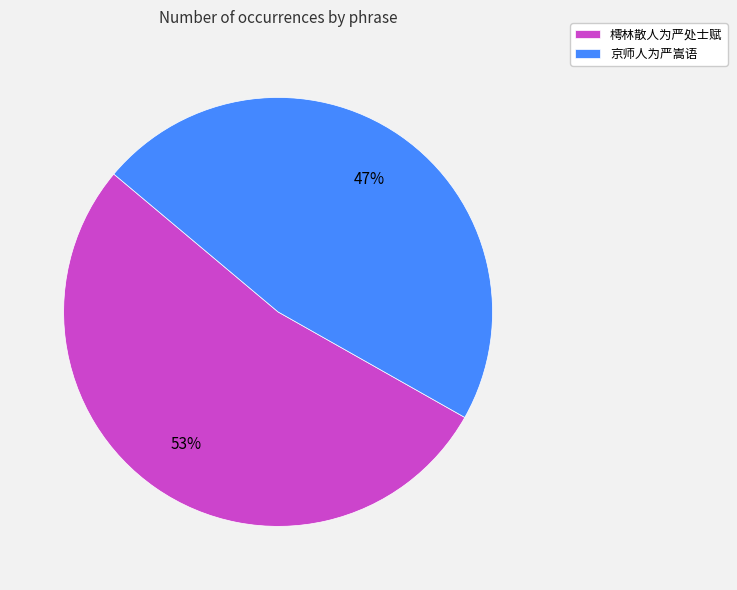

How many slices are in this pie chart?

2